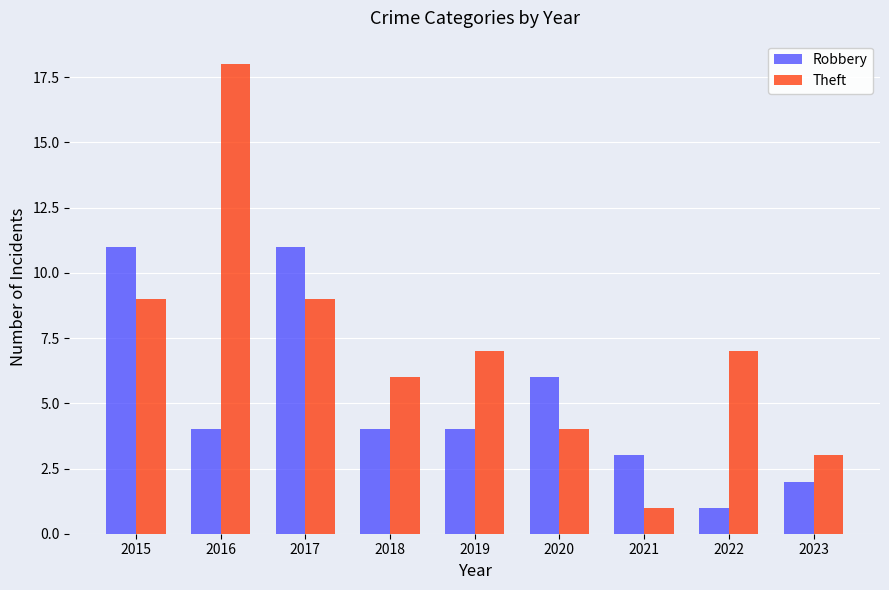

Which series has the widest spread of values?

Theft